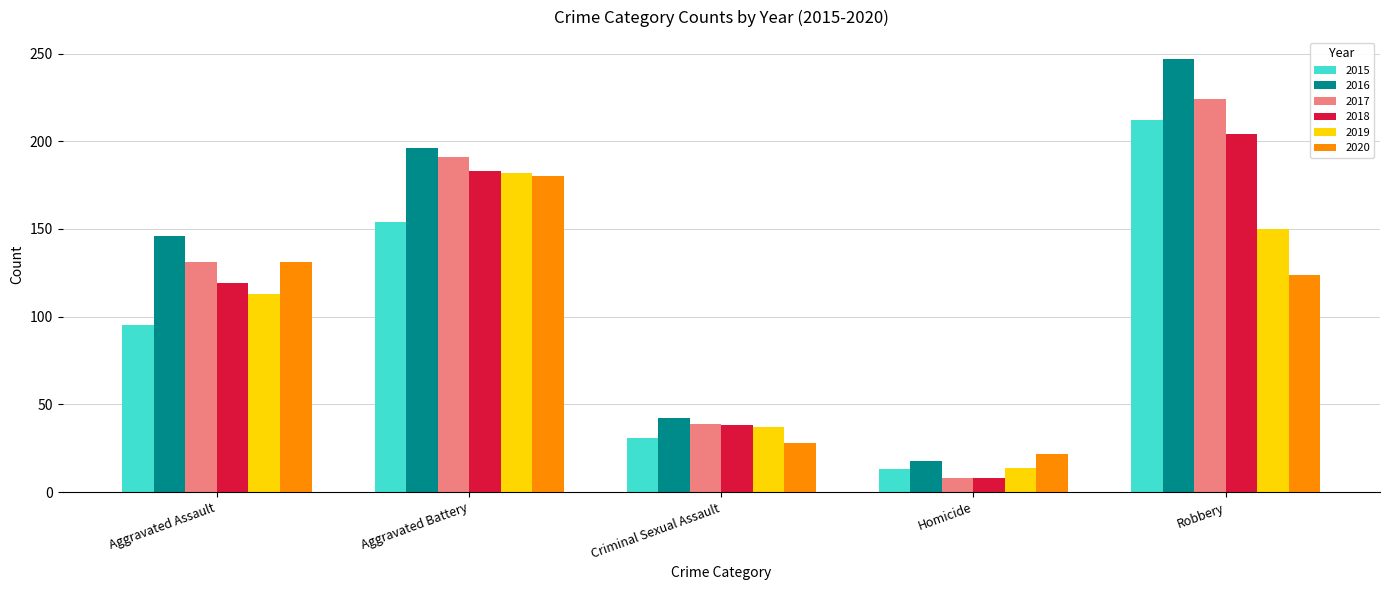

Reading left to right, list all the values displayed in this chart.

2015: Aggravated Assault=95	Aggravated Battery=154	Criminal Sexual Assault=31	Homicide=13	Robbery=212
2016: Aggravated Assault=146	Aggravated Battery=196	Criminal Sexual Assault=42	Homicide=18	Robbery=247
2017: Aggravated Assault=131	Aggravated Battery=191	Criminal Sexual Assault=39	Homicide=8	Robbery=224
2018: Aggravated Assault=119	Aggravated Battery=183	Criminal Sexual Assault=38	Homicide=8	Robbery=204
2019: Aggravated Assault=113	Aggravated Battery=182	Criminal Sexual Assault=37	Homicide=14	Robbery=150
2020: Aggravated Assault=131	Aggravated Battery=180	Criminal Sexual Assault=28	Homicide=22	Robbery=124